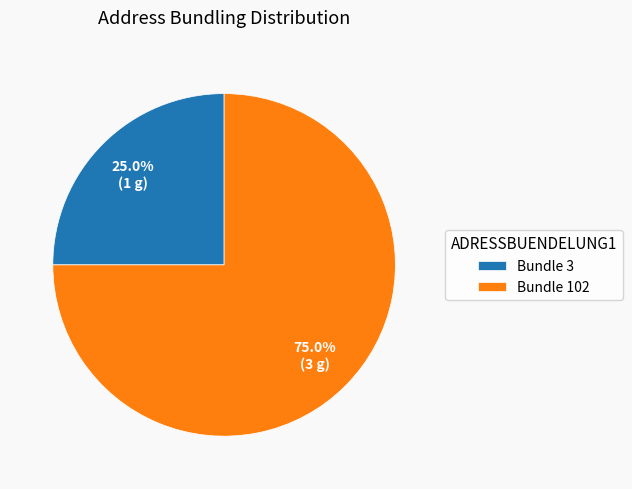

Which category has the biggest portion of the pie?

Bundle 102